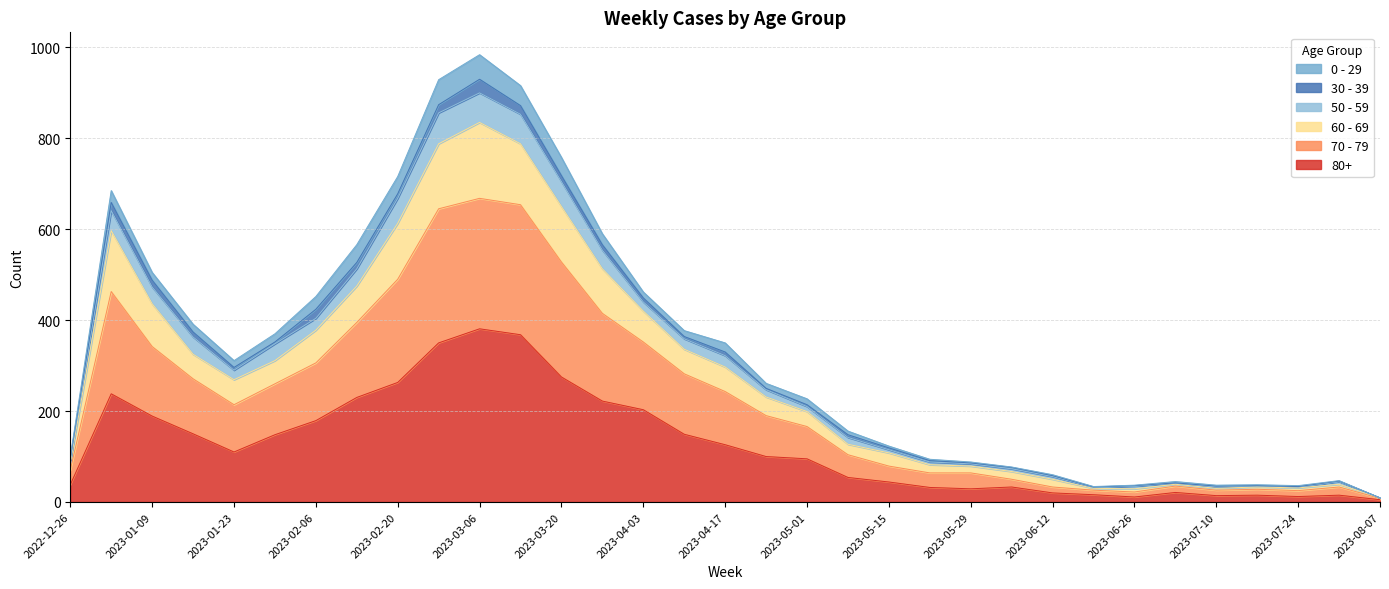

The 80+ series shows 110 at 2023-01-23. True or false?

True